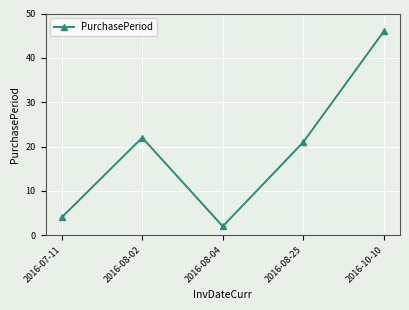

How many data points are less than 21?

2